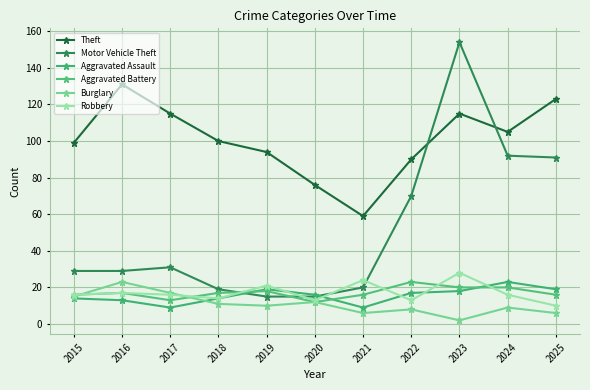

What is the minimum value shown in the chart?

2